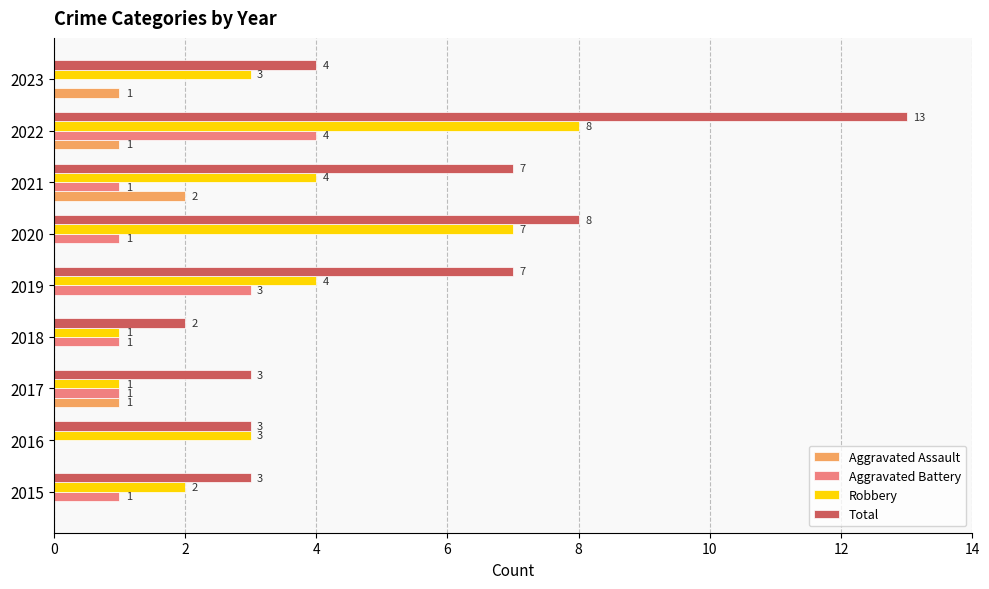

At which category is the sum across all series the highest?

2022